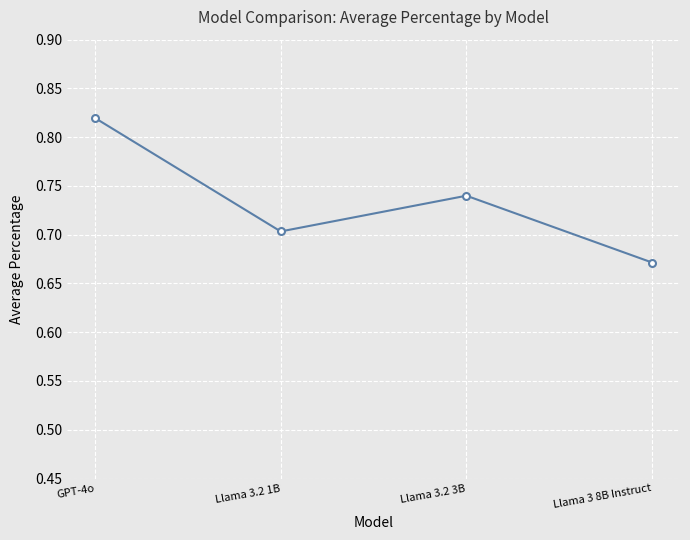

How many data points does each series have?

4